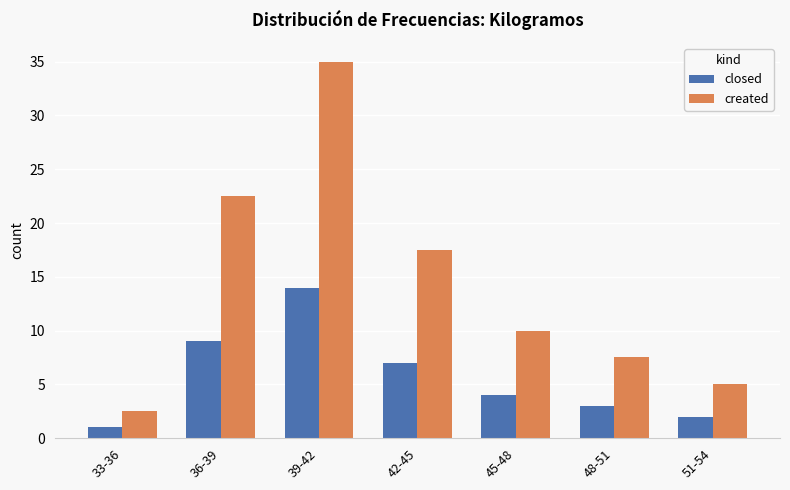

Which series changed the most between 42-45 and 48-51?

created